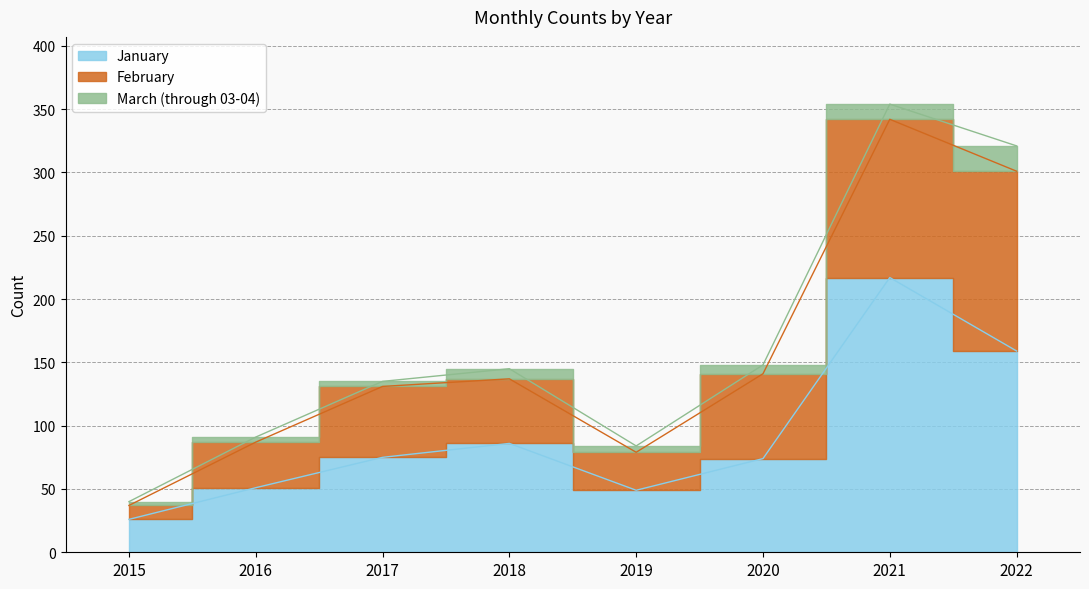

Between 2017 and 2021, which is larger?

2021